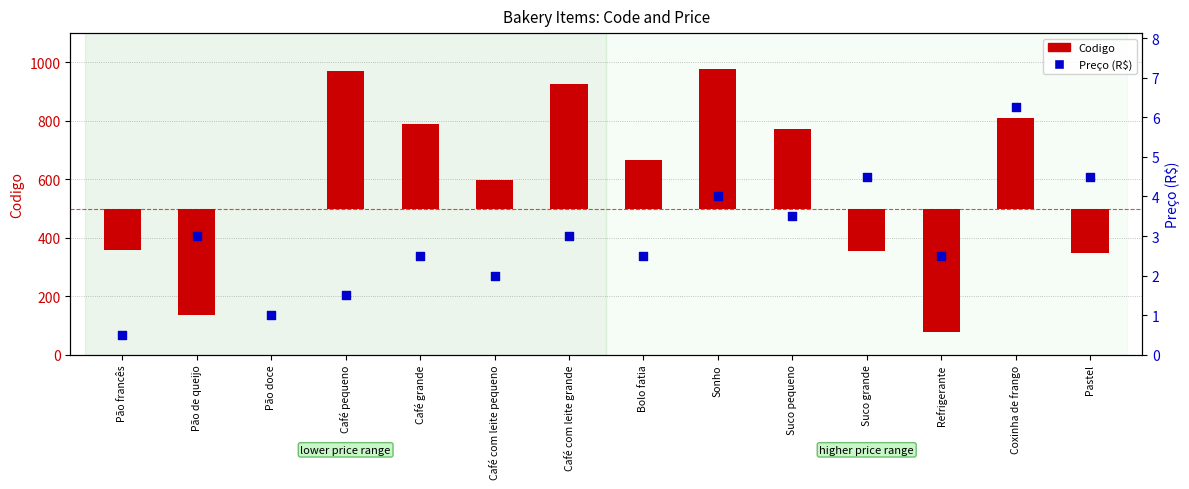

At which category is the sum across all series the highest?

Sonho